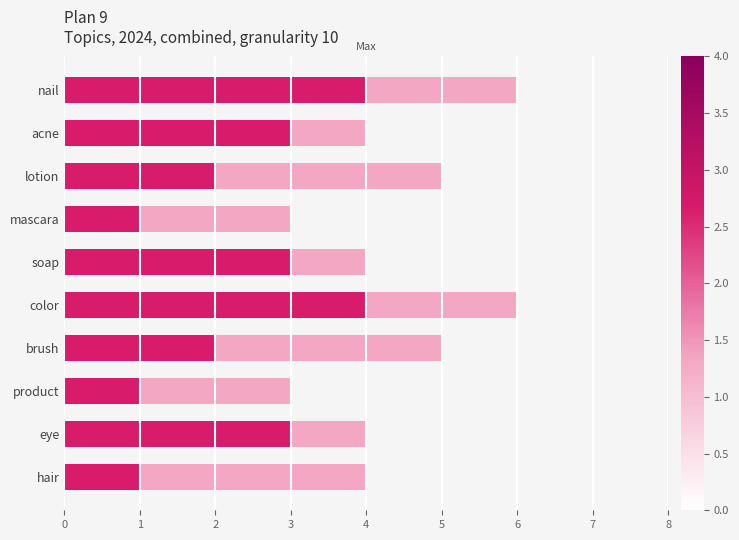

What is the total value across all series at soap?

4